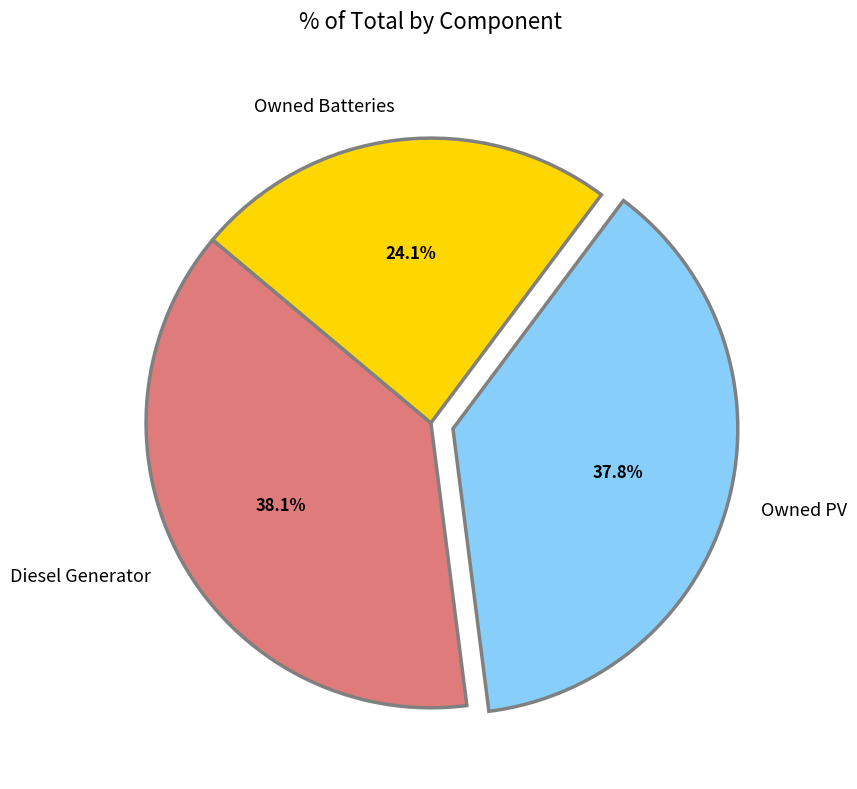

Is there any slice that represents more than half of the pie?

No